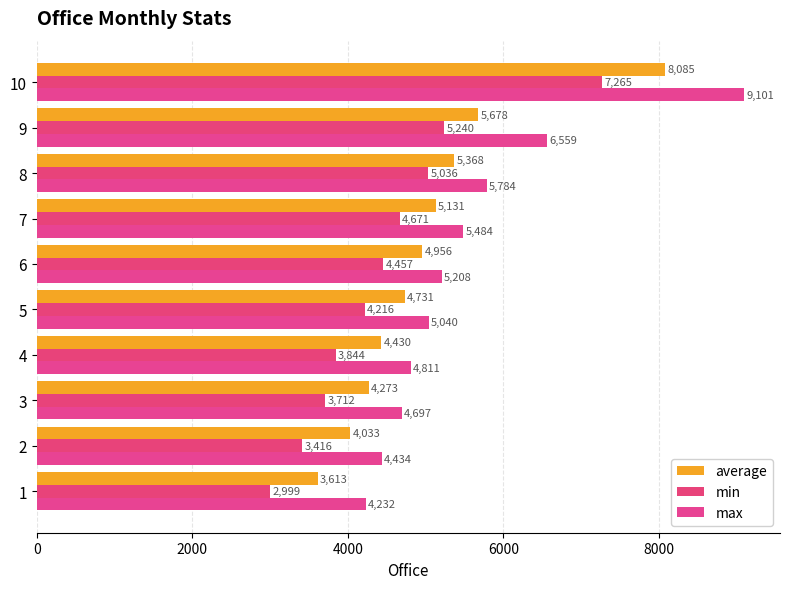

What is the value of the max bar at the 6th from the left?

5208.0